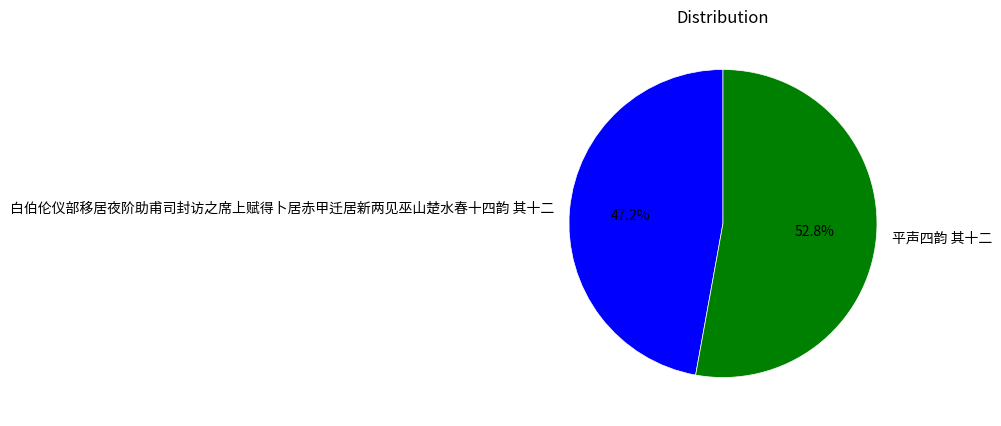

Do 白伯伦仪部移居夜阶助甫司封访之席上赋得卜居赤甲迁居新两见巫山楚水春十四韵 其十二 and 平声四韵 其十二 together represent more than half of the pie?

Yes